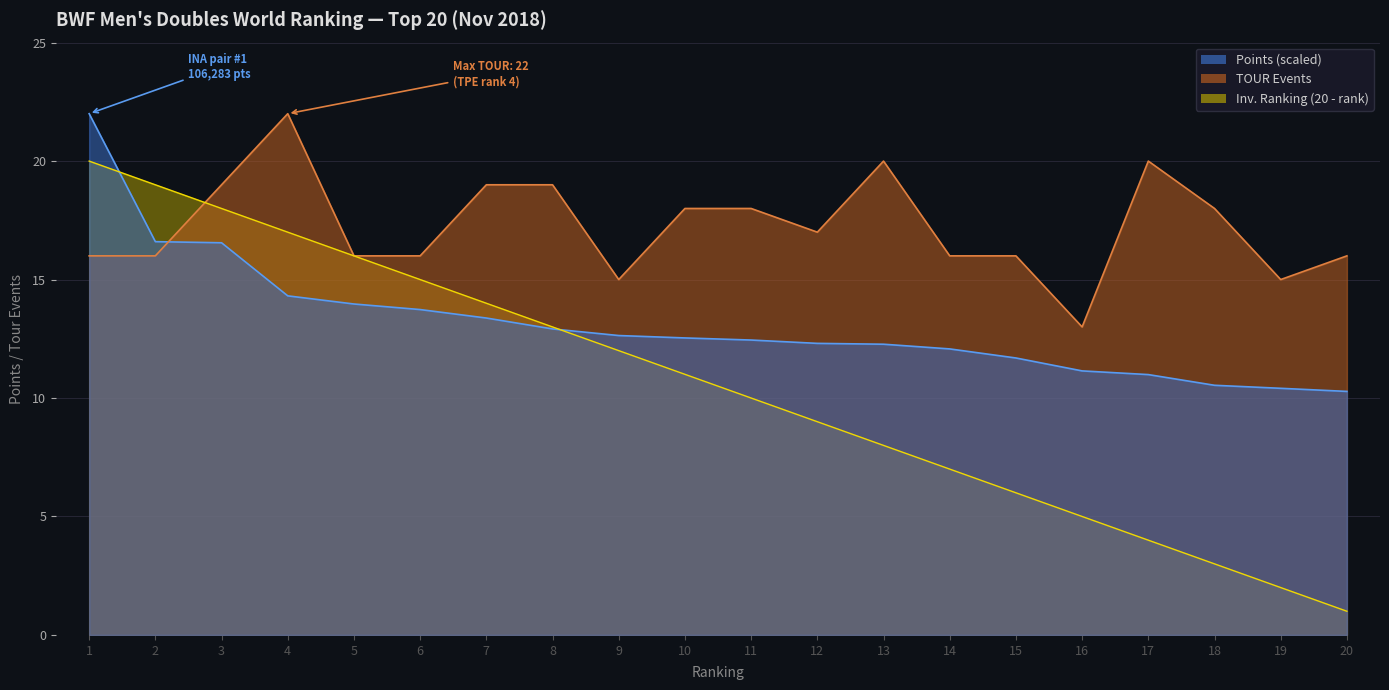

How many times do TOUR and Points (scaled) cross each other?

1